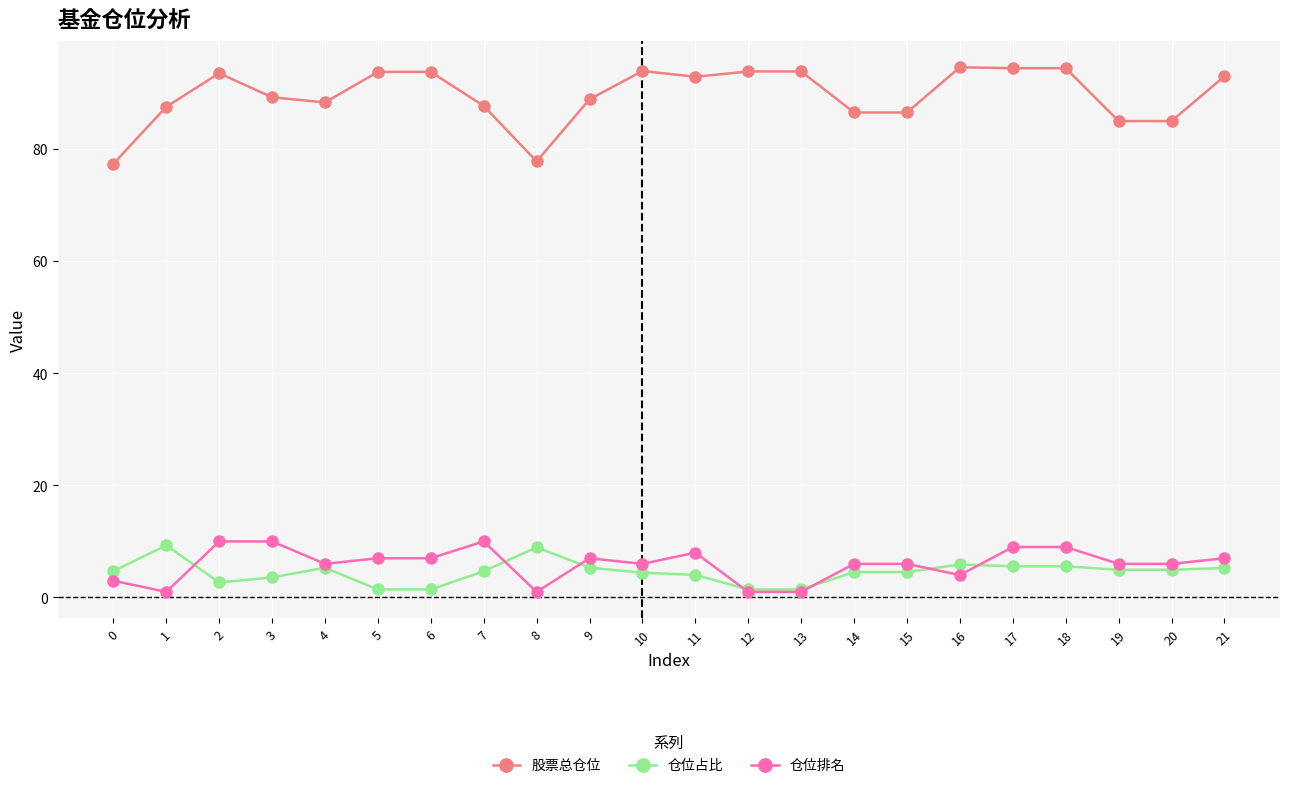

Rank the series at 3 from highest to lowest value.

股票总仓位, 仓位排名, 仓位占比